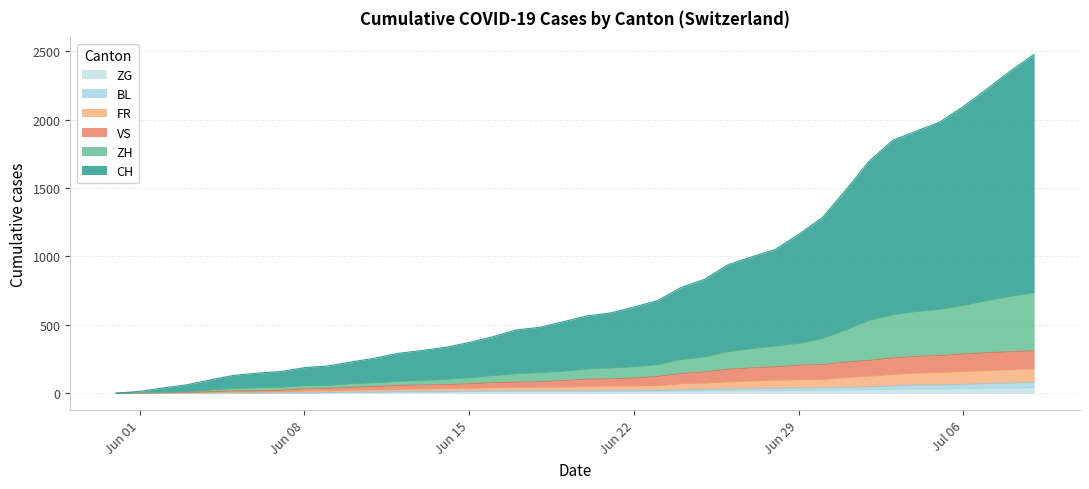

Rank the series at 2020-05-31 from highest to lowest value.

CH, ZH, VS, FR, BL, ZG